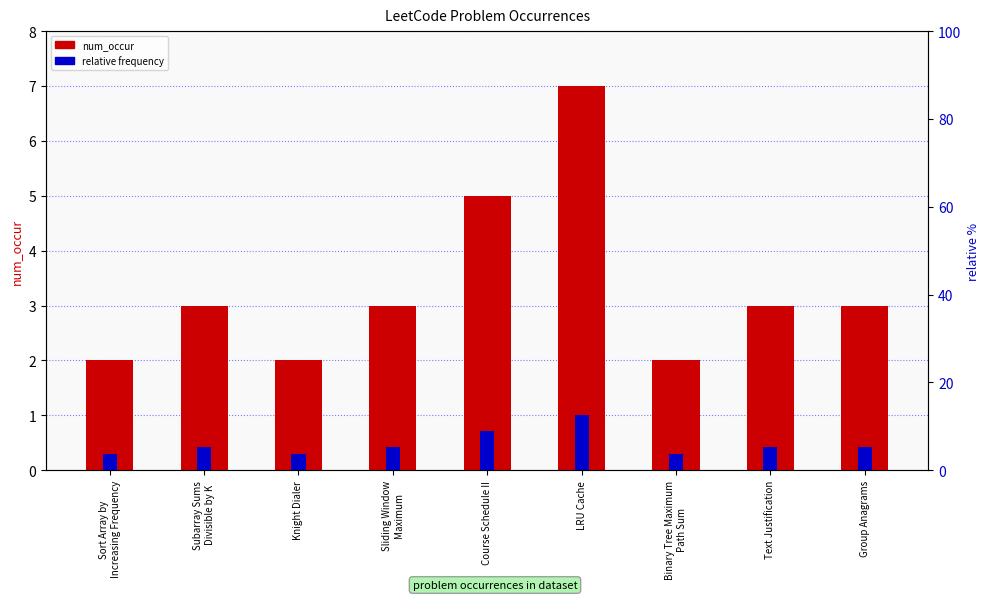

What is the label of the 5th bar from the left?

Course Schedule II